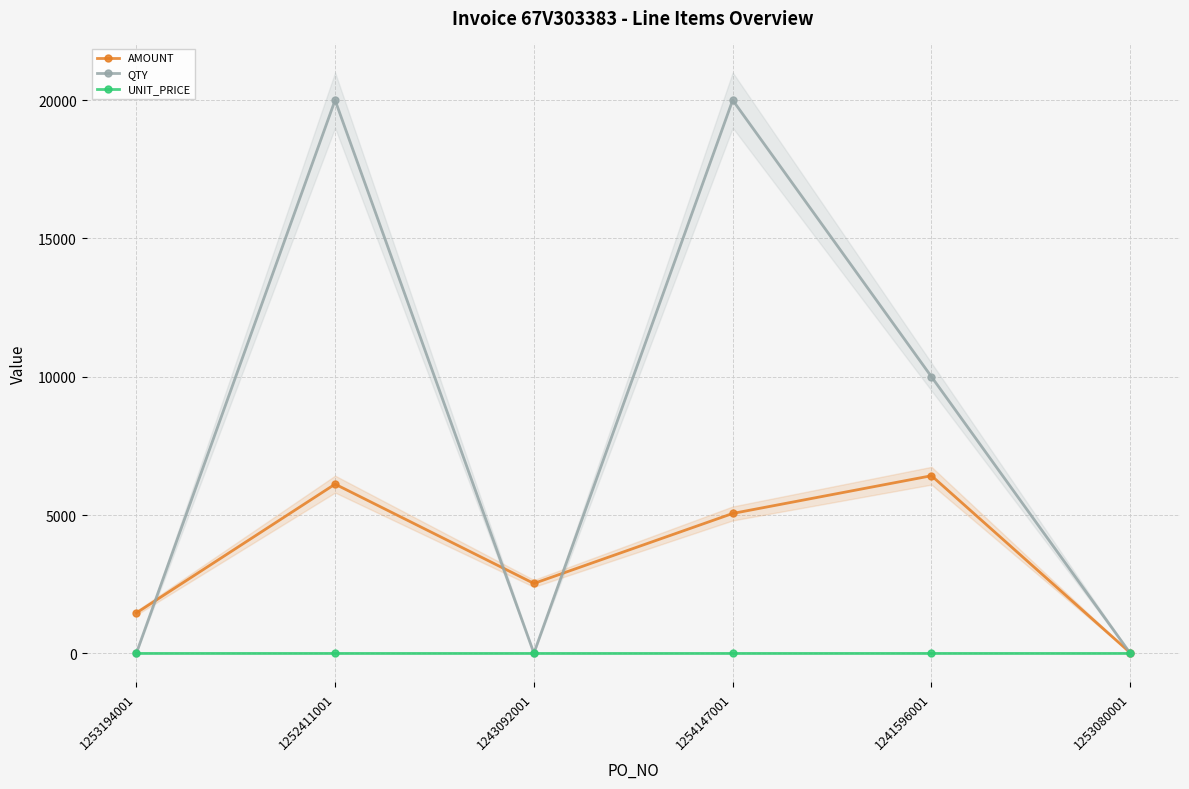

Between which two adjacent categories do AMOUNT and QTY first intersect?

1253194001 and 1252411001